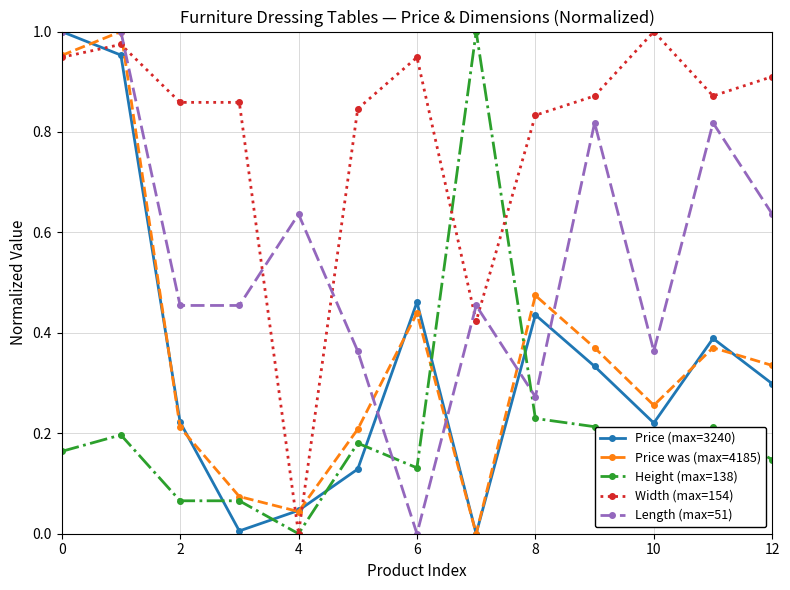

What are all the series names shown in the legend?

Price (max=3240), Price was (max=4185), Height (max=138), Width (max=154), Length (max=51)